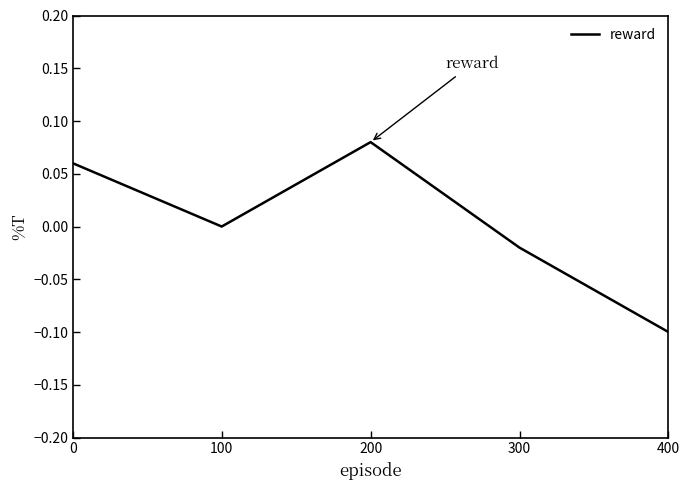

True or false: the data shows -0.0 at 300.

True